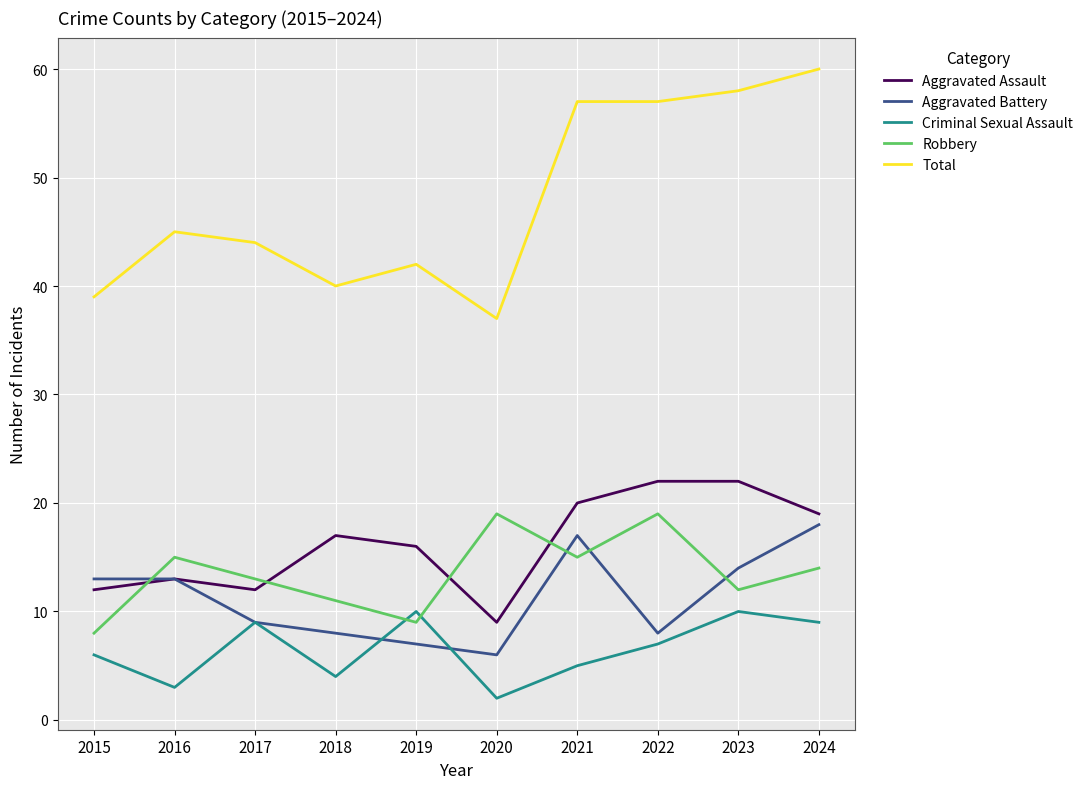

Reading left to right, what are all the values shown in this chart?

Aggravated Assault: 2015=12	2016=13	2017=12	2018=17	2019=16	2020=9	2021=20	2022=22	2023=22	2024=19
Aggravated Battery: 2015=13	2016=13	2017=9	2018=8	2019=7	2020=6	2021=17	2022=8	2023=14	2024=18
Criminal Sexual Assault: 2015=6	2016=3	2017=9	2018=4	2019=10	2020=2	2021=5	2022=7	2023=10	2024=9
Robbery: 2015=8	2016=15	2017=13	2018=11	2019=9	2020=19	2021=15	2022=19	2023=12	2024=14
Total: 2015=39	2016=45	2017=44	2018=40	2019=42	2020=37	2021=57	2022=57	2023=58	2024=60